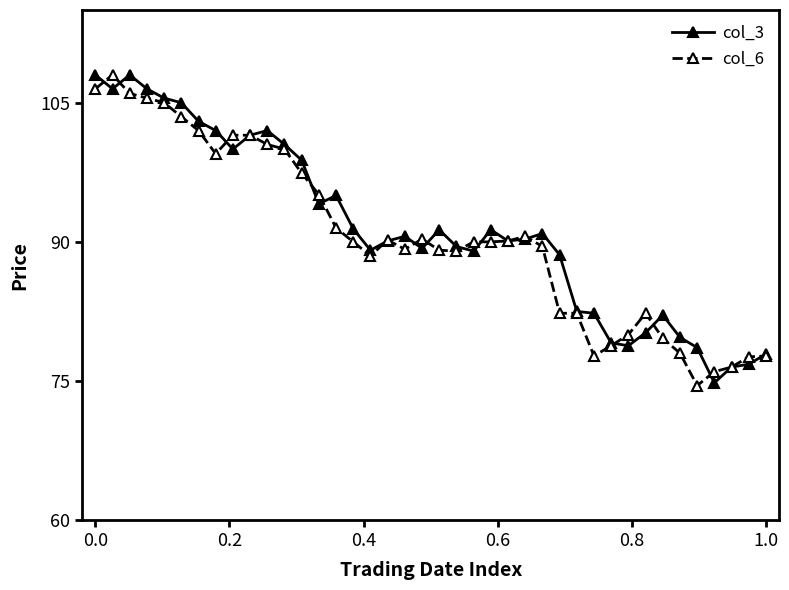

What is the maximum value shown in the chart?

108.0